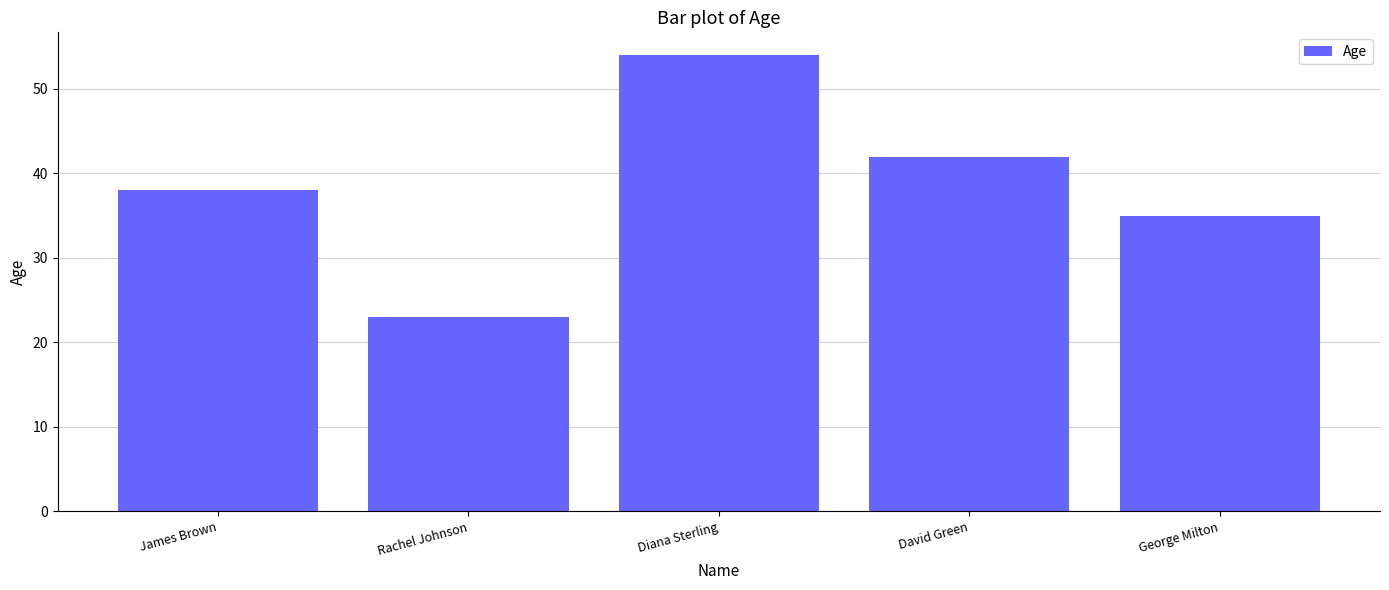

How many data points are less than 38?

2